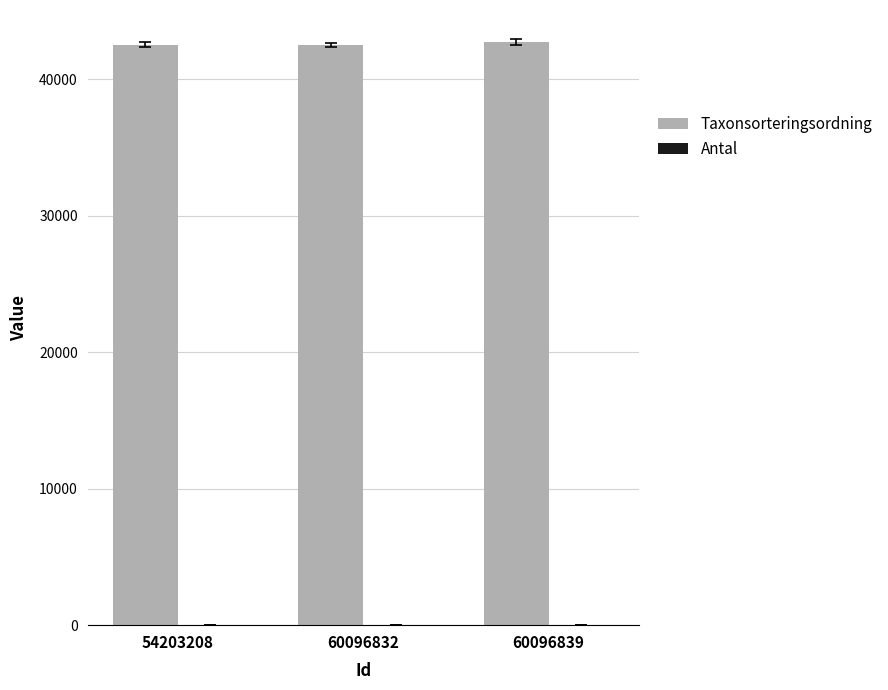

Which series has the largest total across all categories?

Taxonsorteringsordning